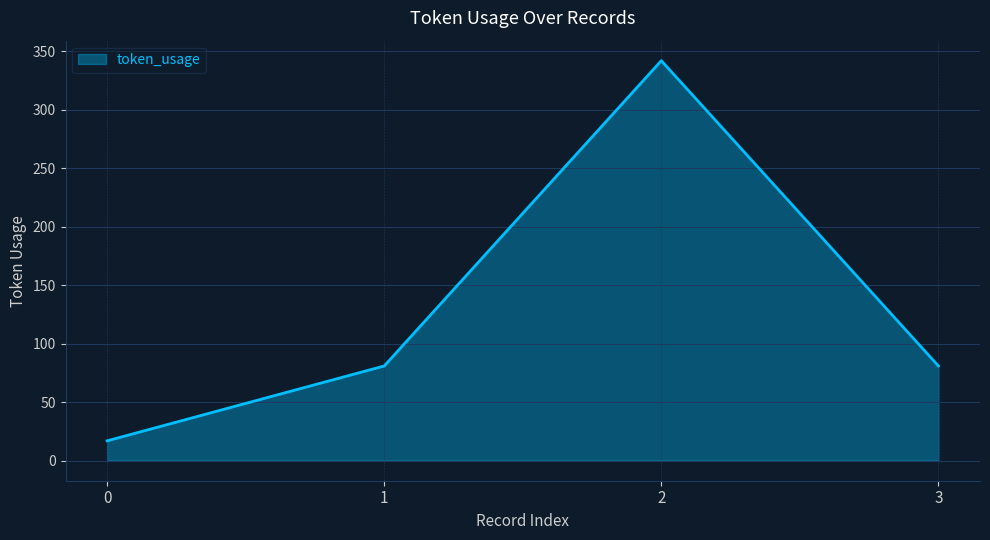

What is the smallest value displayed?

17